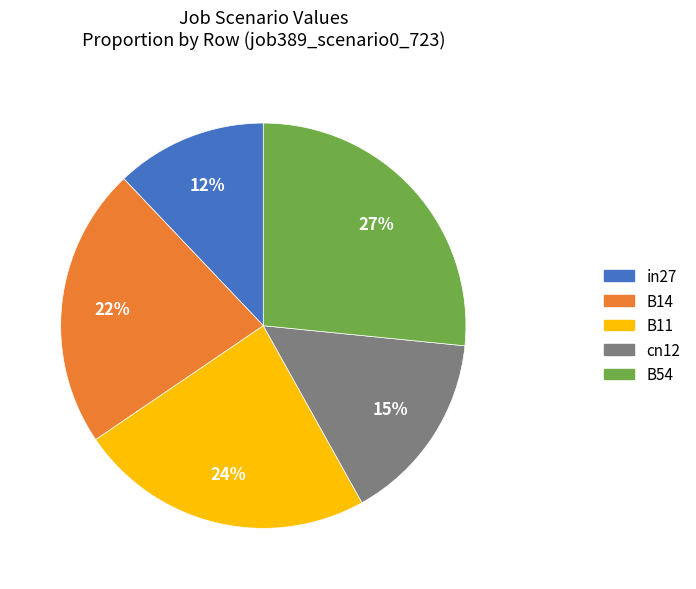

To the nearest percent, what percentage of the pie is B11?

24%